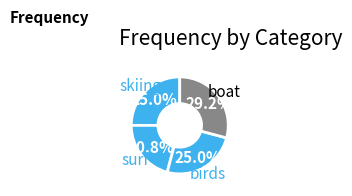

How many slices are in this pie chart?

4